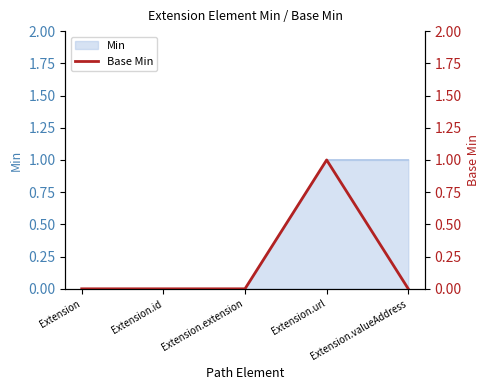

List the labels in order of value, smallest first.

Extension, Extension.id, Extension.extension, Extension.valueAddress, Extension.url